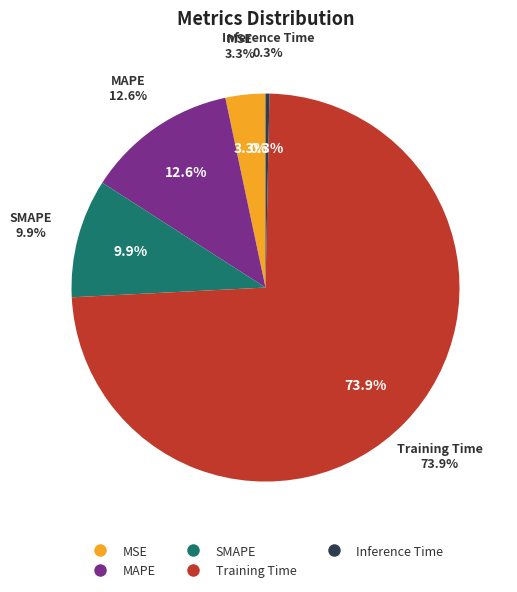

The Training Time slice represents 74% of the pie. True or false?

True